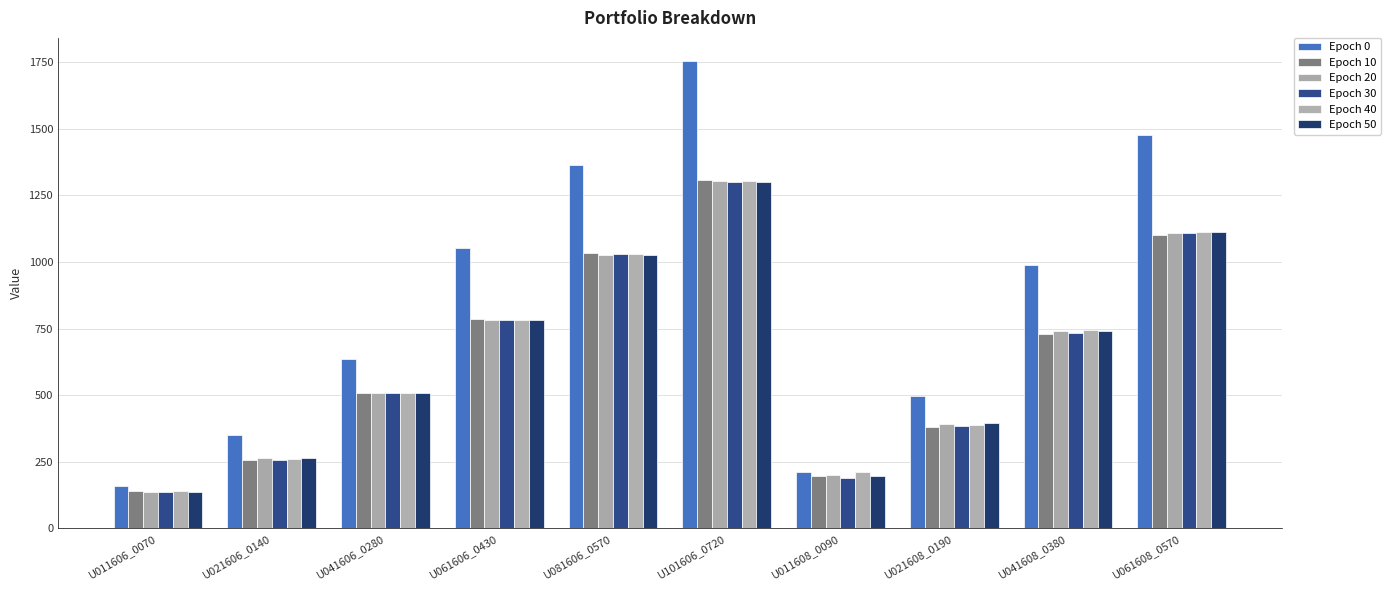

Between U061606_0430 and U021608_0190, which series saw the biggest shift?

Epoch 0